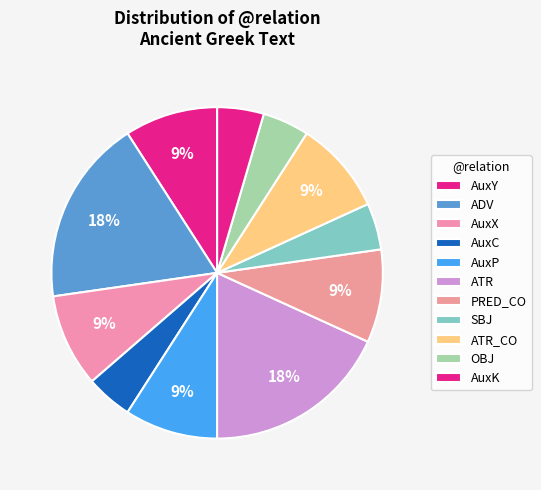

How many slices are in this pie chart?

11